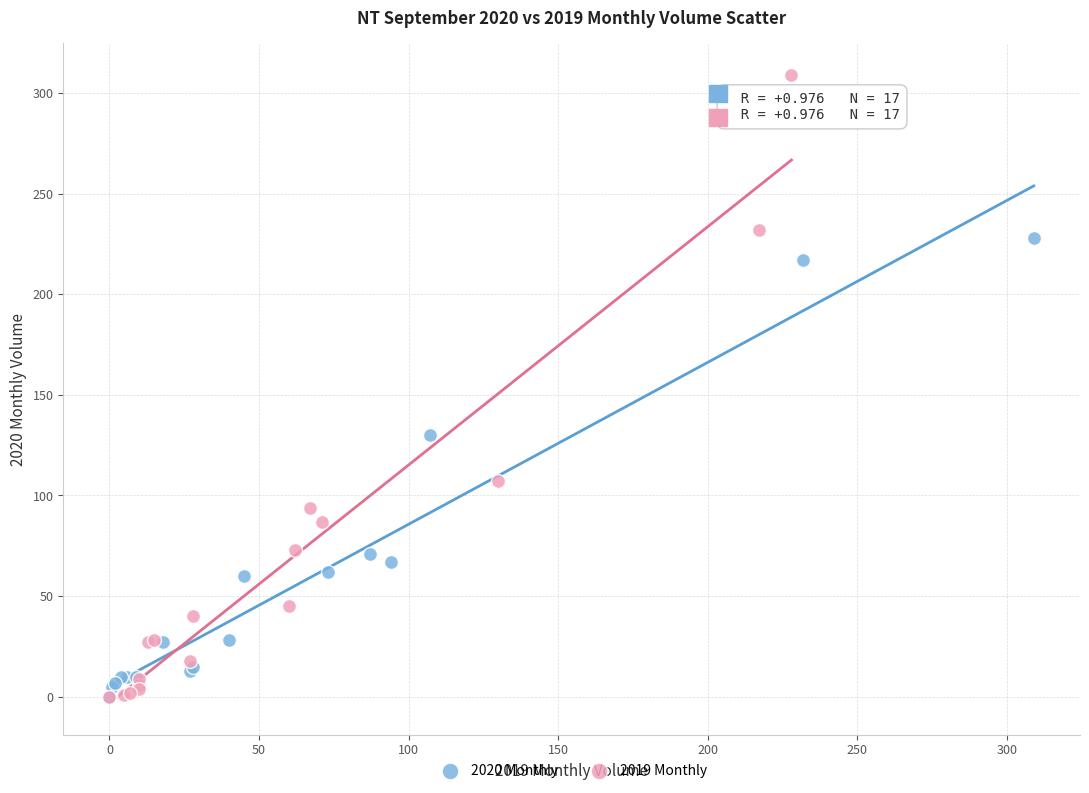

Which series reaches the maximum Y coordinate?

2019 Monthly